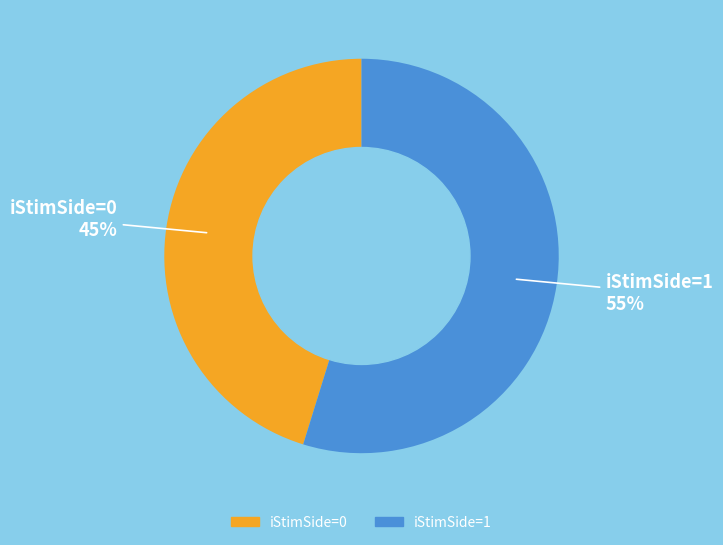

Rank the categories by value from highest to lowest.

iStimSide=1, iStimSide=0